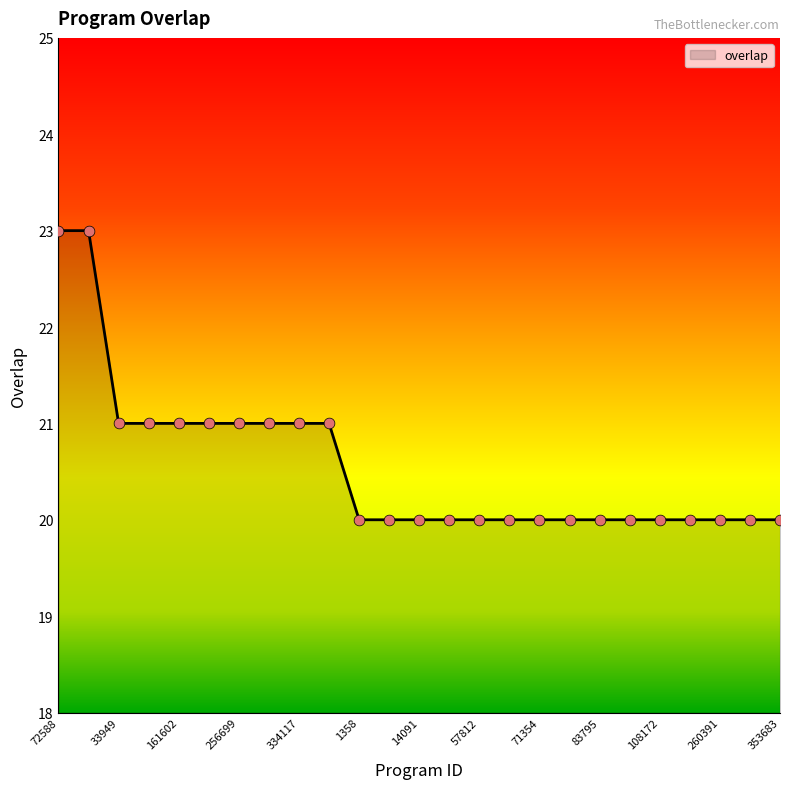

What is the difference between the maximum and minimum values?

3